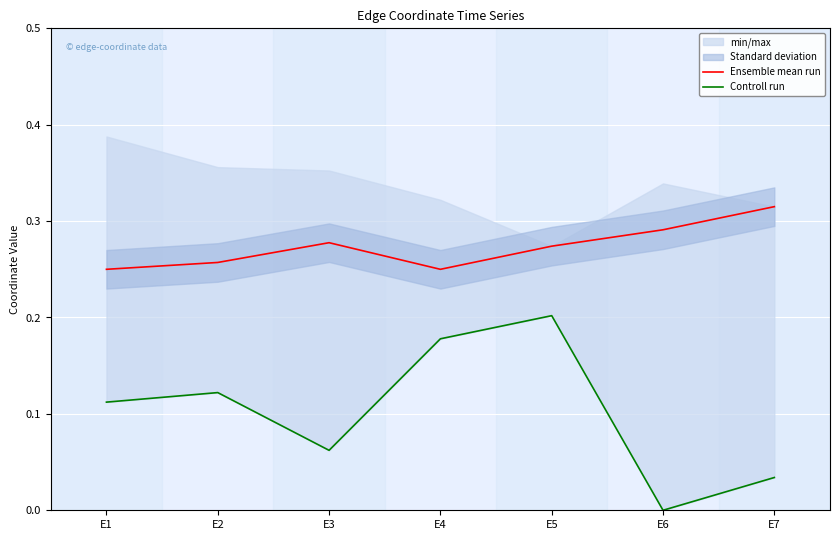

At how many categories does at least one series exceed 0?

7